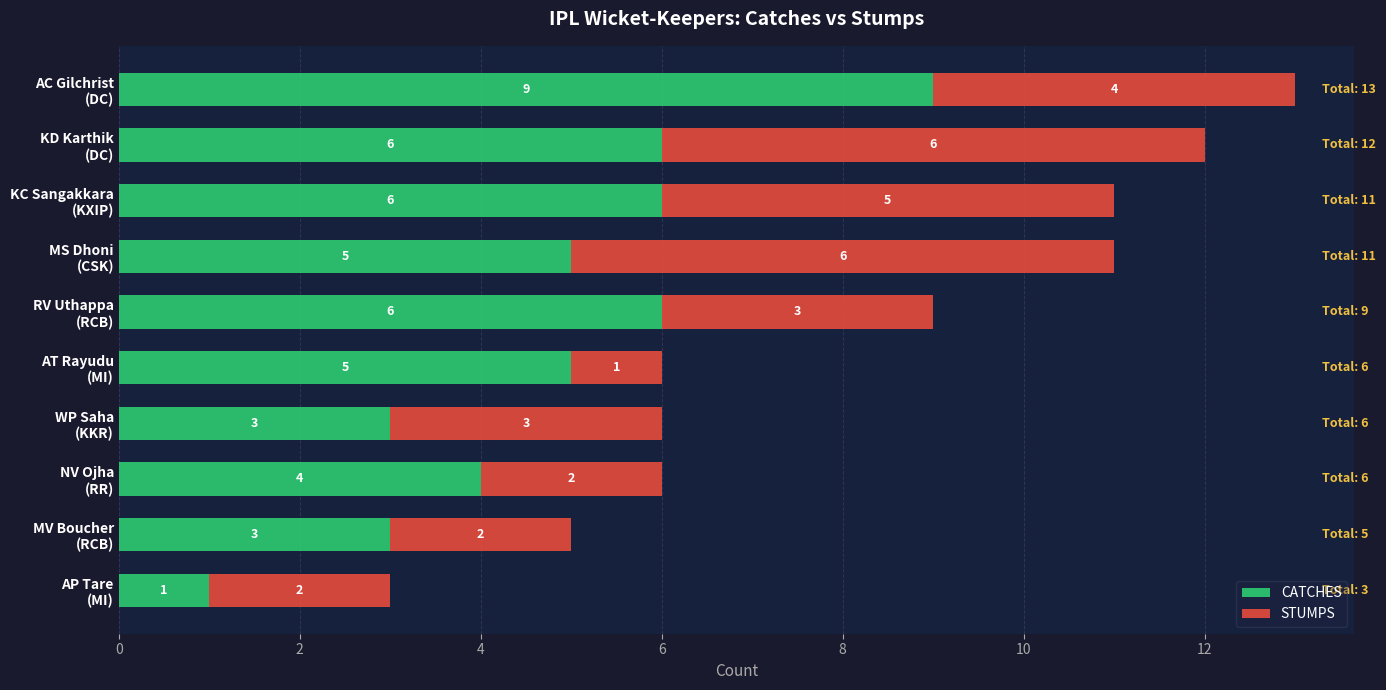

What is the highest value of the CATCHES series?

9